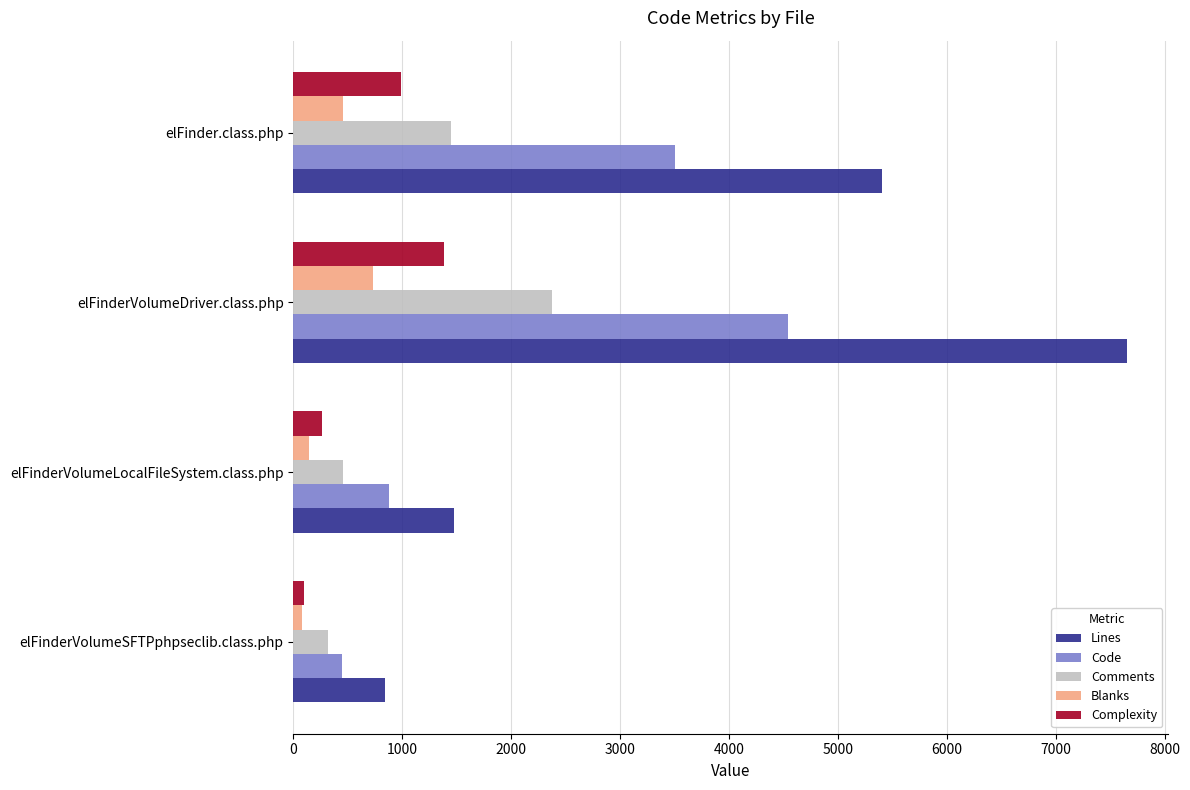

At which label is Lines closest to 4244?

elFinder.class.php